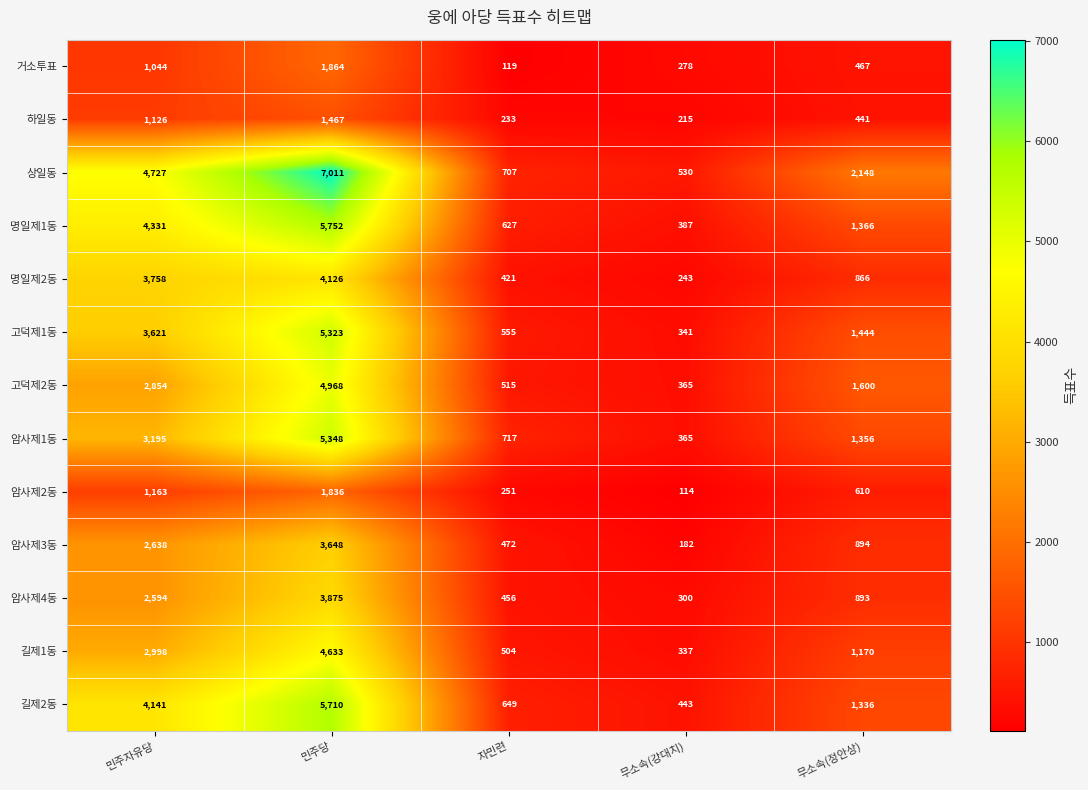

At 민주당, list the series in order from smallest to largest.

하일동, 암사제2동, 거소투표, 암사제3동, 암사제4동, 명일제2동, 길제1동, 고덕제2동, 고덕제1동, 암사제1동, 길제2동, 명일제1동, 상일동